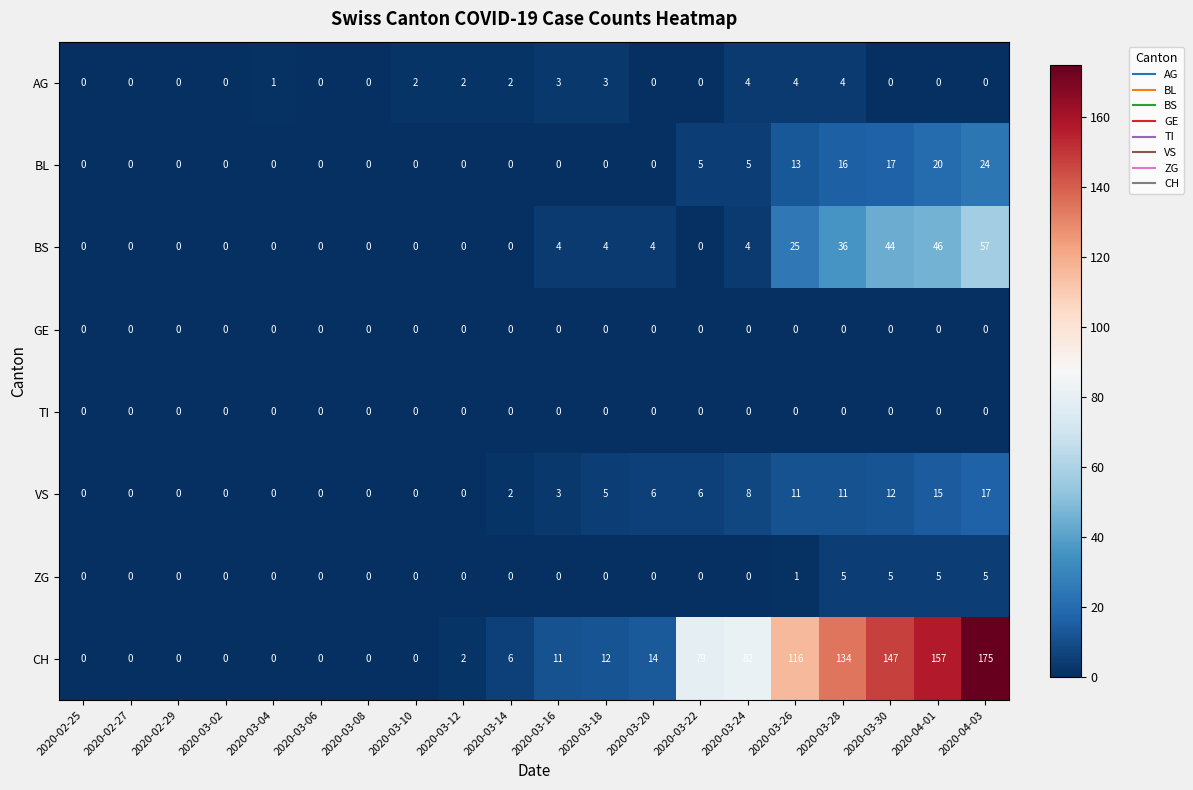

Is the value of BL at 2020-03-02 greater than the value of ZG at 2020-03-30?

No